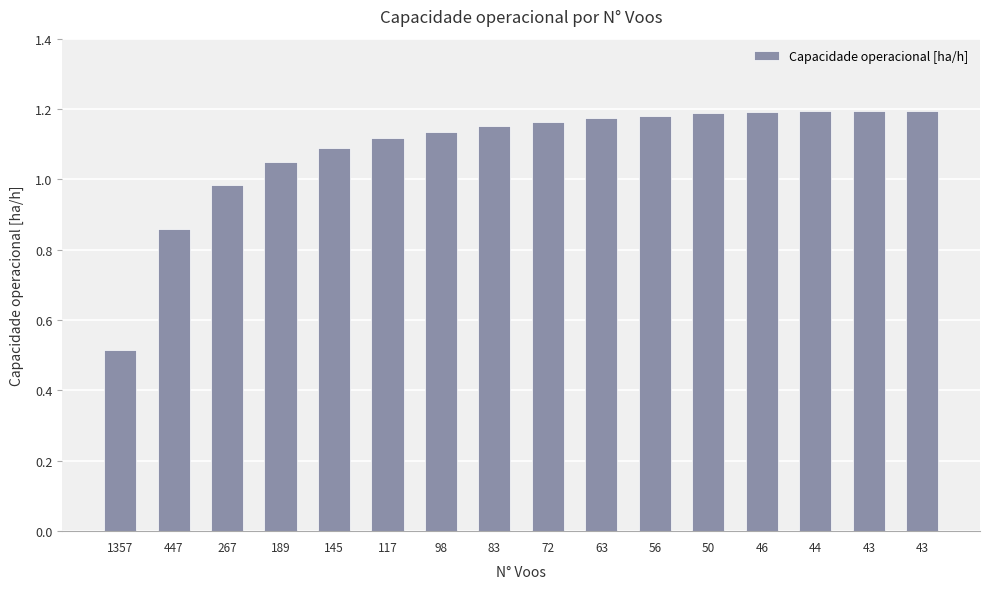

What is the smallest value displayed?

0.5